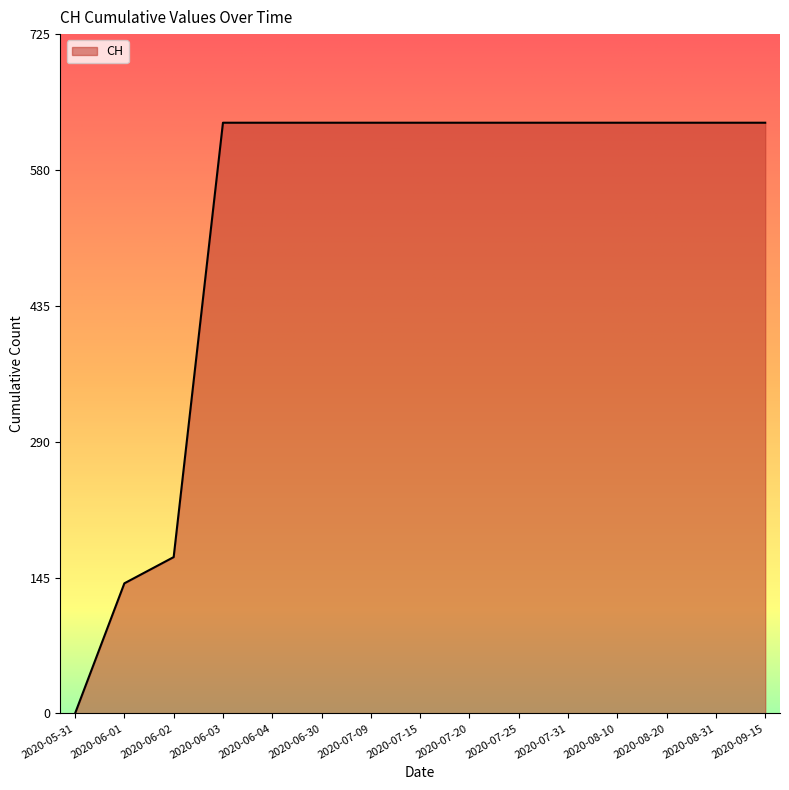

The chart shows a value of 269 at 2020-06-02. True or false?

False